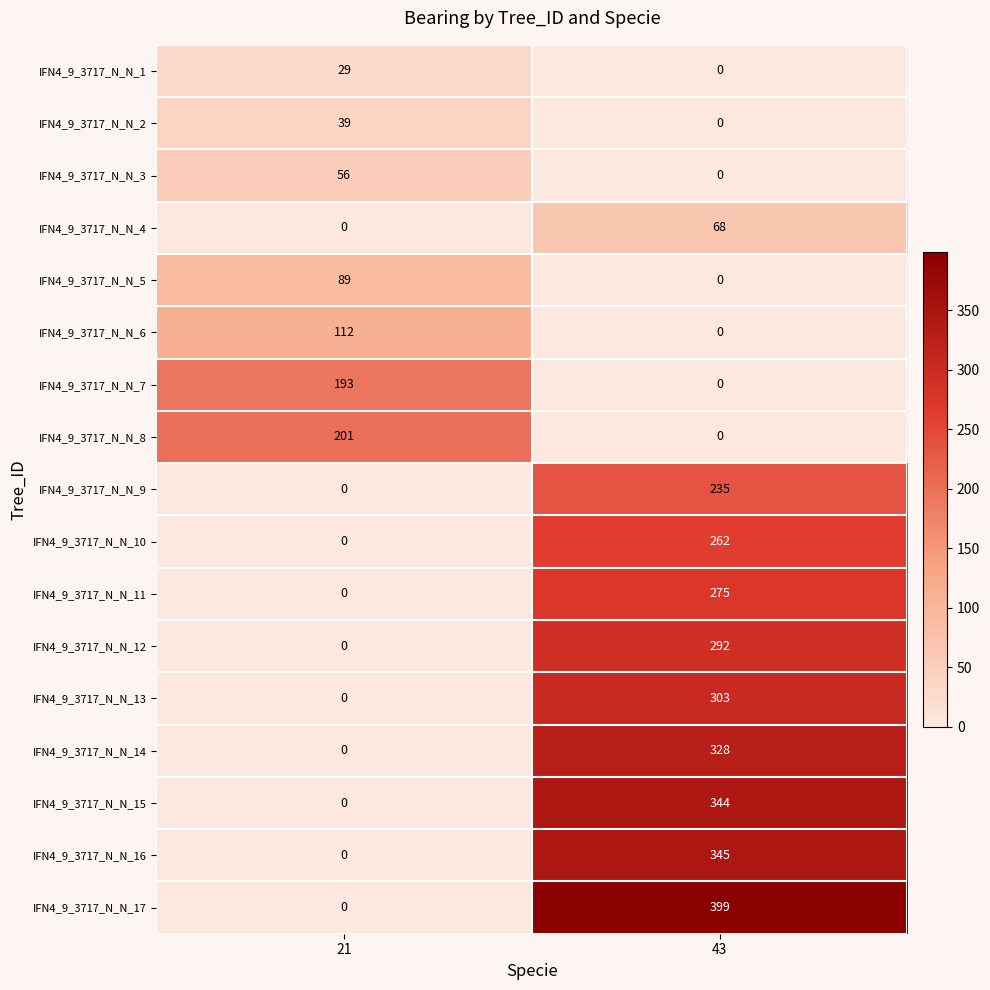

At which label is IFN4_9_3717_N_N_8 closest to 100?

43